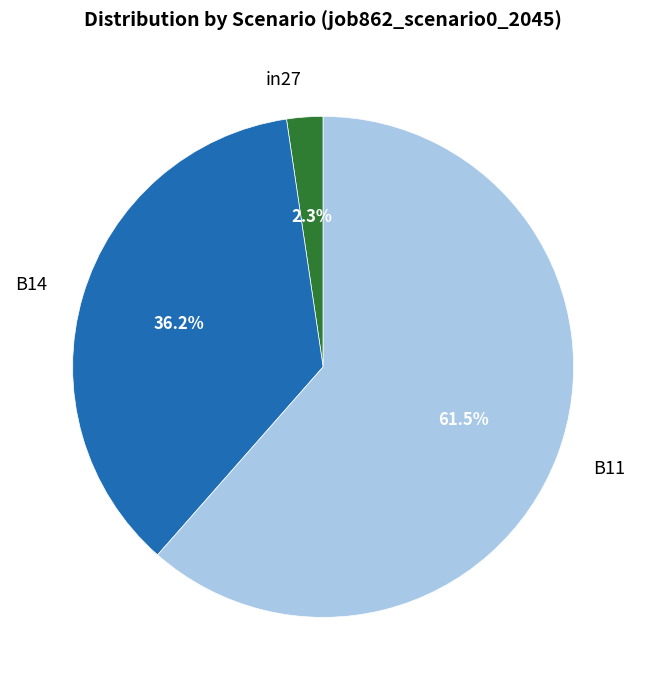

How many segments does this pie chart have?

3